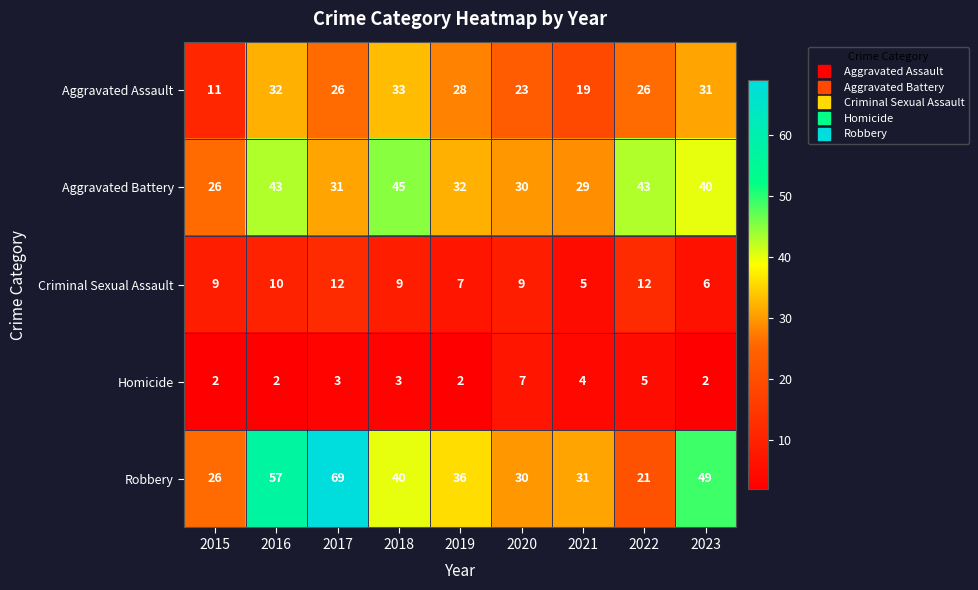

What is the minimum value for Robbery?

21